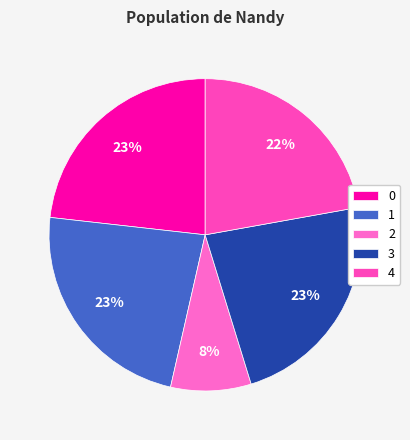

To the nearest percent, what is the difference between the largest and smallest slice percentages?

15%